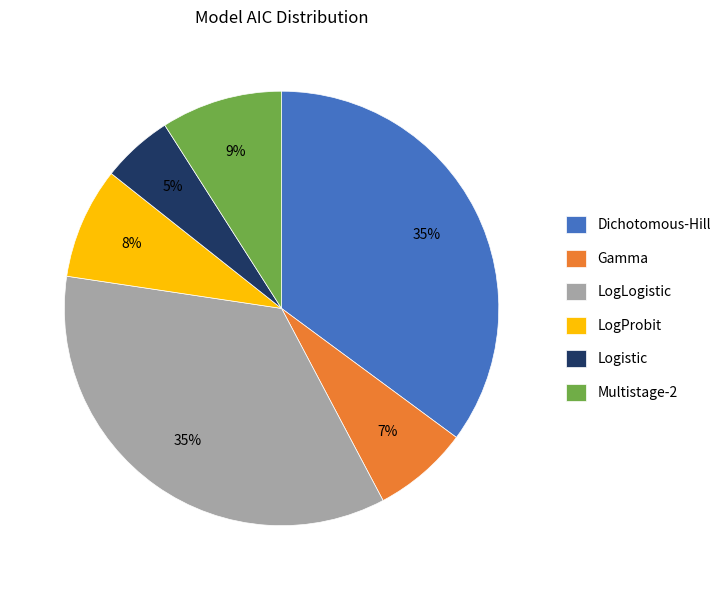

Is the sum of Gamma and LogLogistic greater than half?

No